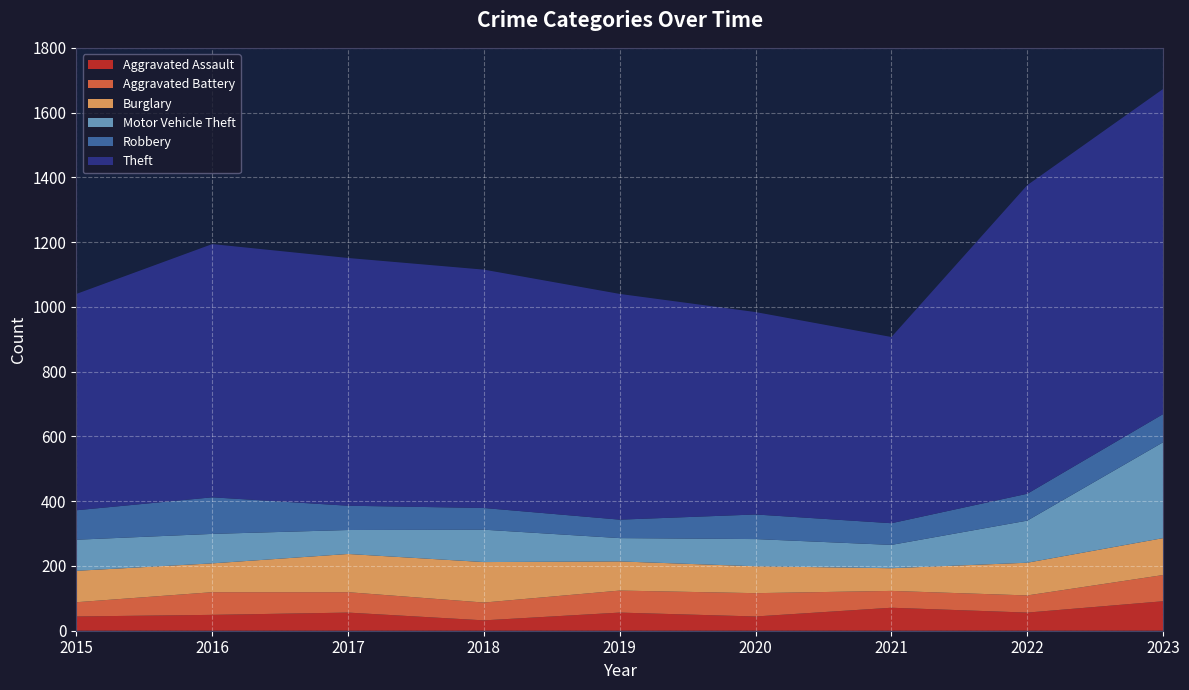

What is the minimum value shown in the chart?

32